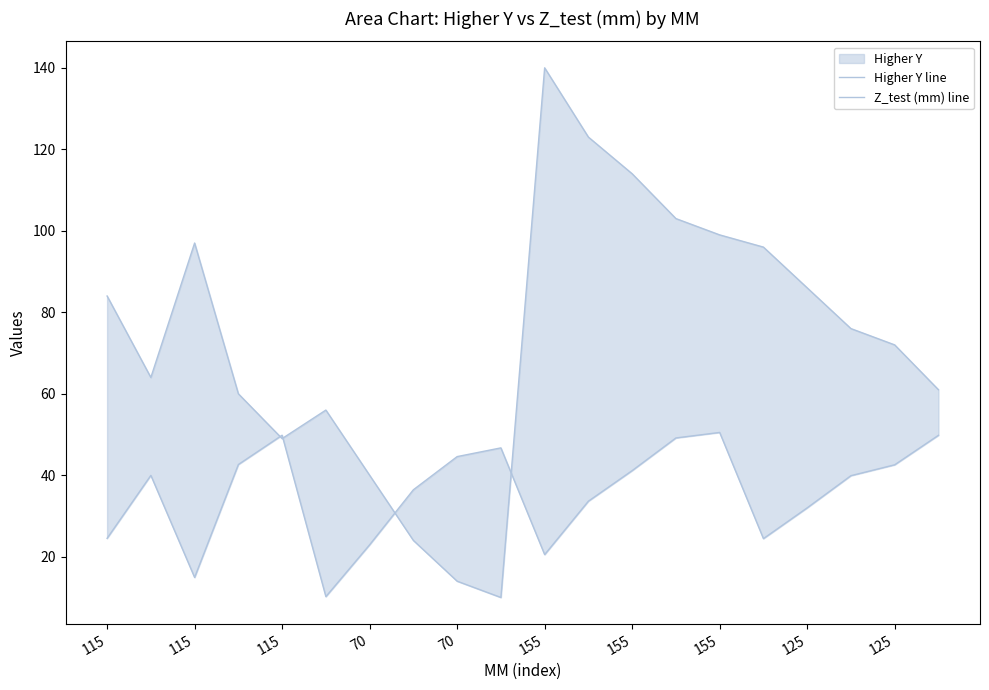

Read the Higher Y line value at 13.

103.0